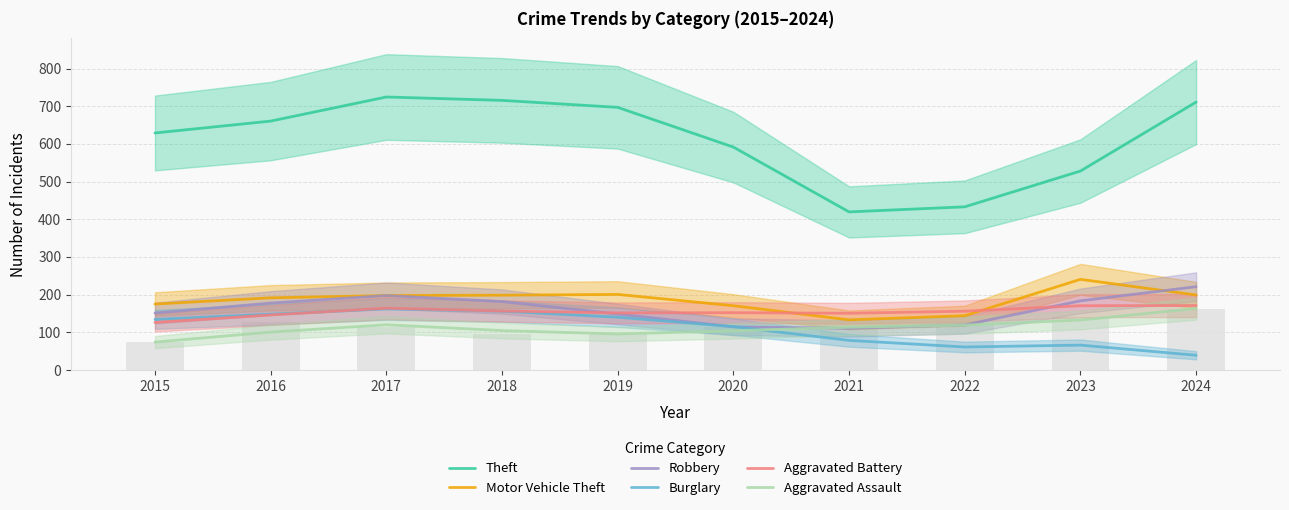

Rank the series by their maximum value, from lowest to highest.

Burglary, Aggravated Assault, Aggravated Battery, Robbery, Motor Vehicle Theft, Theft